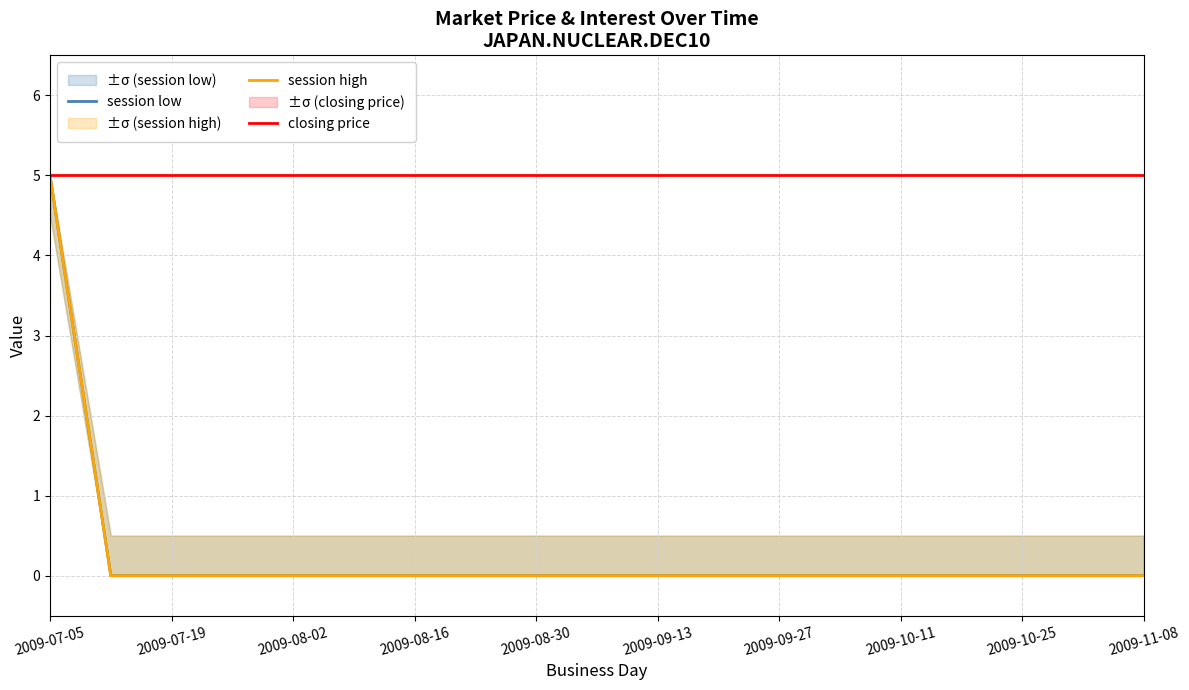

Is this an area chart (filled region under the line)?

No